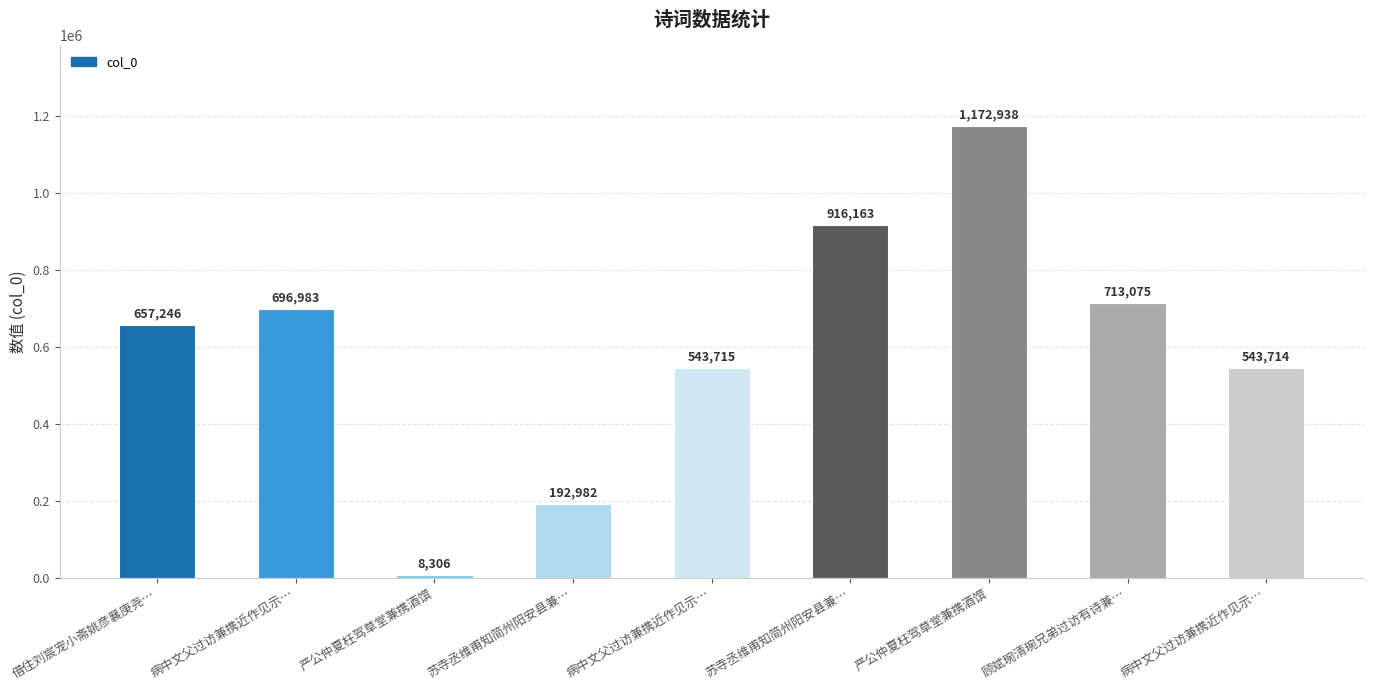

Count the number of categories in the chart.

9